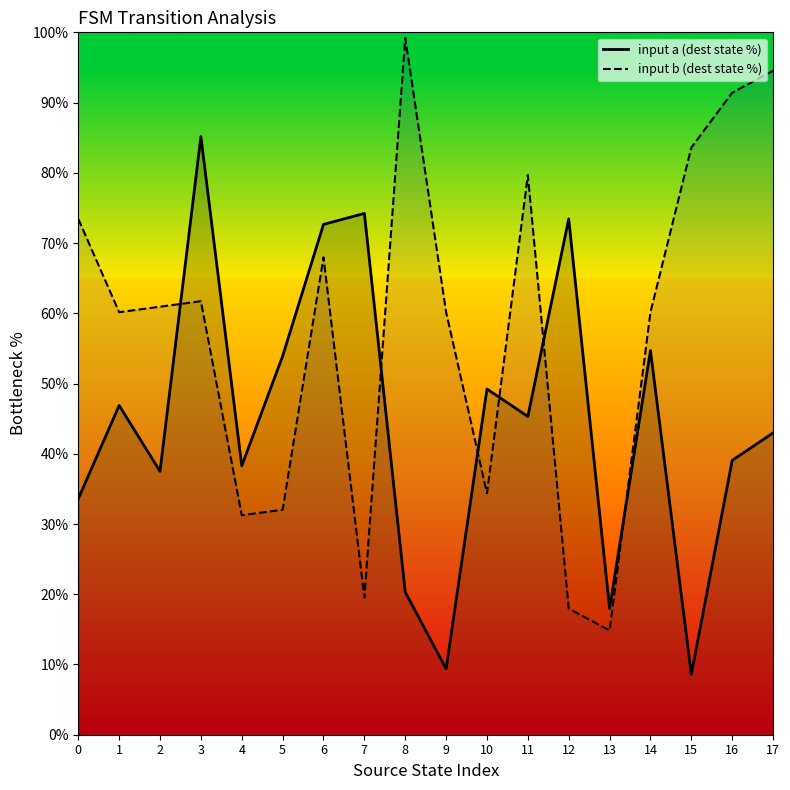

What is the value of the input a (dest state %) point at the 11th from the left?

49.2